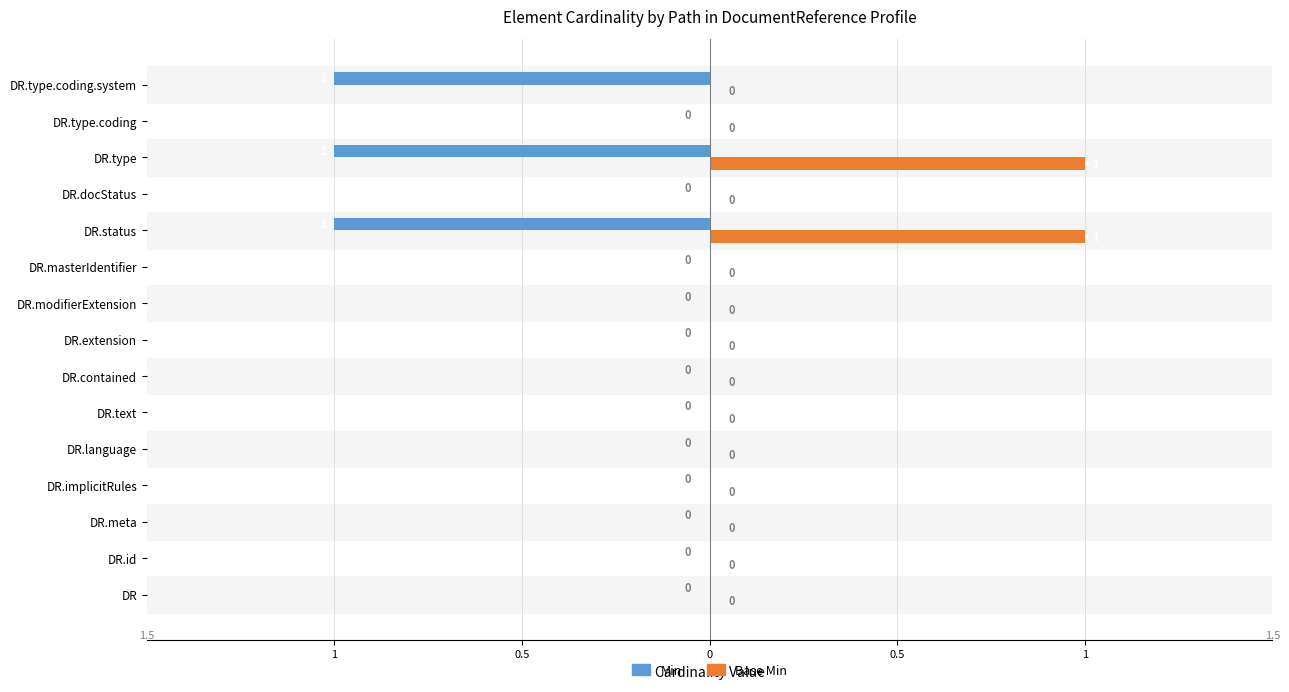

What are all the series names shown in the legend?

Min, Base Min